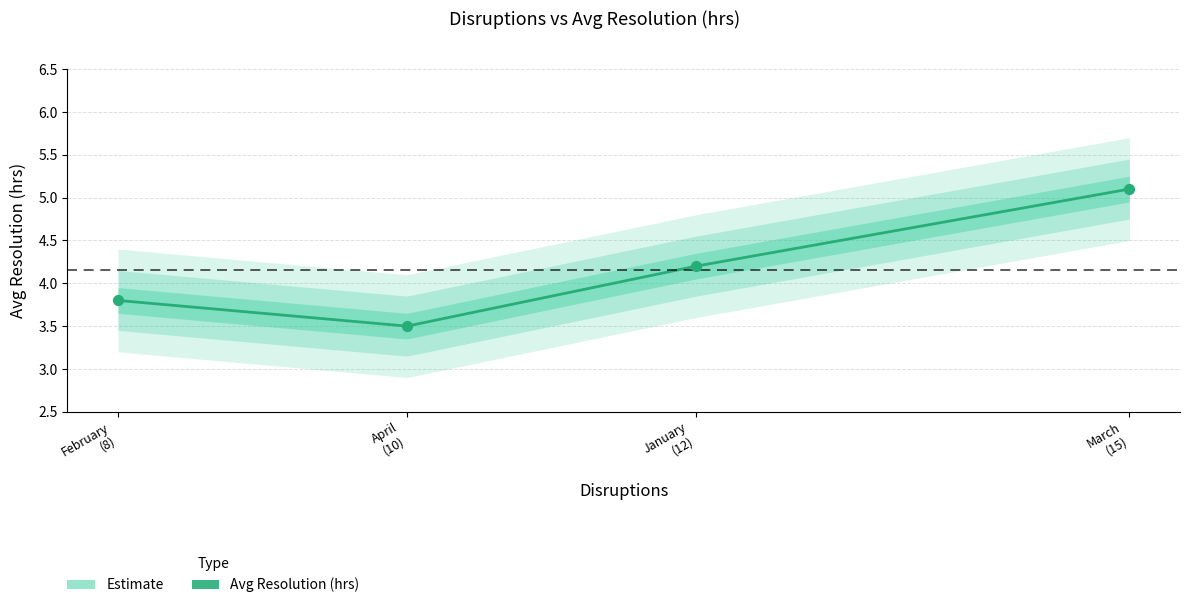

What is the ratio of the value at April to the value at March?

0.7